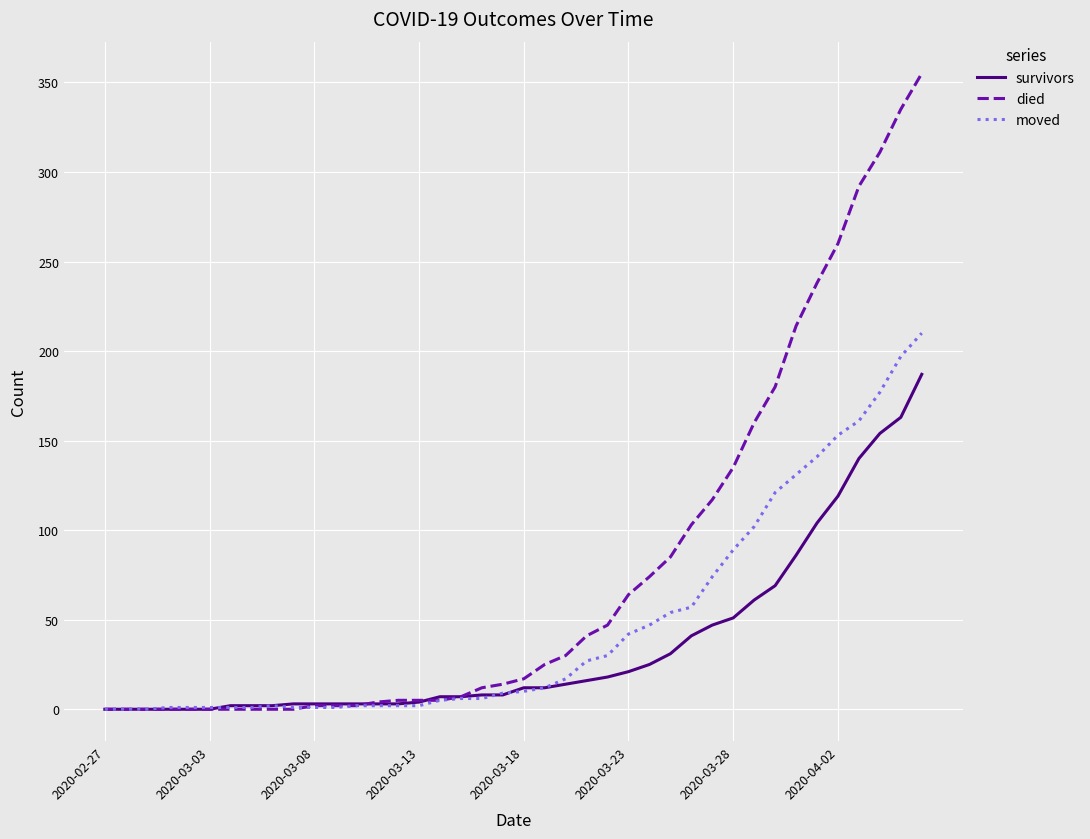

What is the maximum value shown in the chart?

355